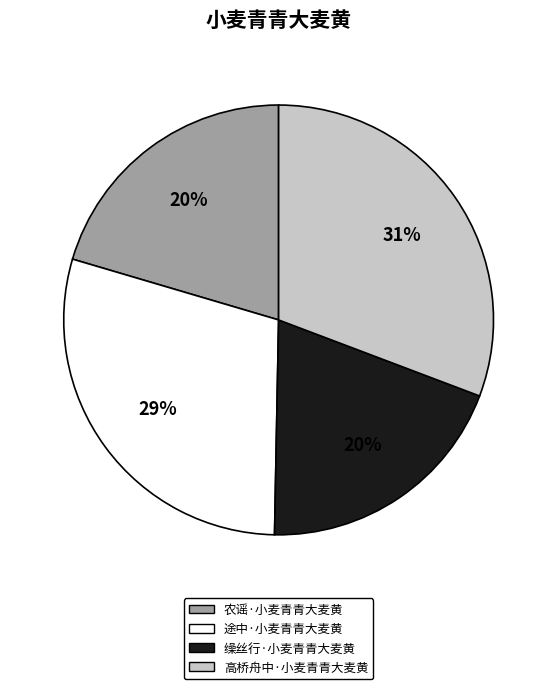

Is there any slice that represents more than half of the pie?

No